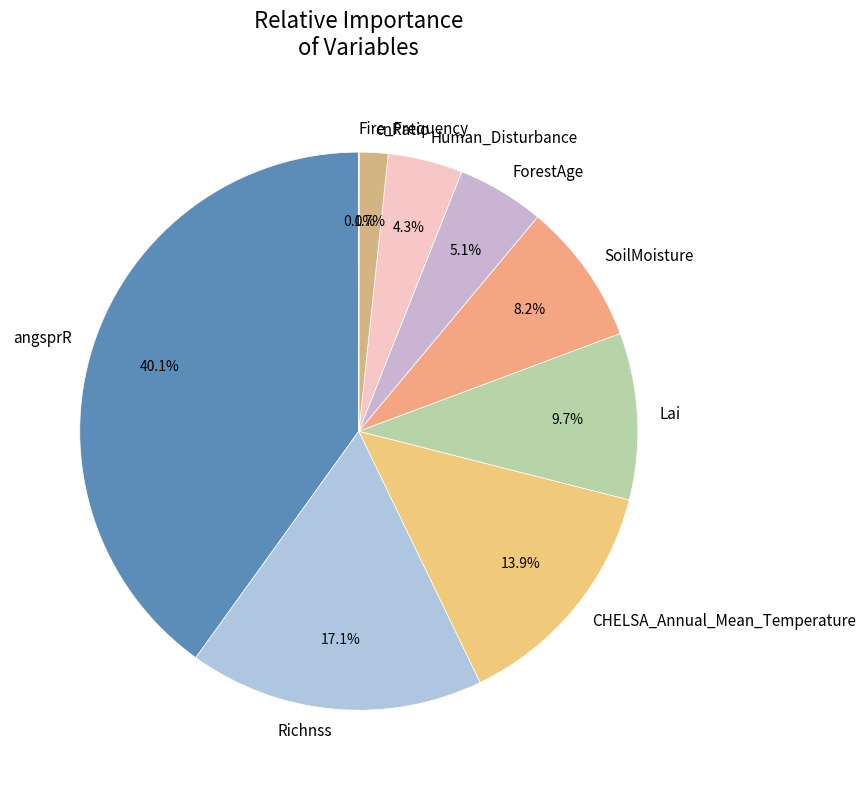

The Richnss slice represents 8% of the pie. True or false?

False